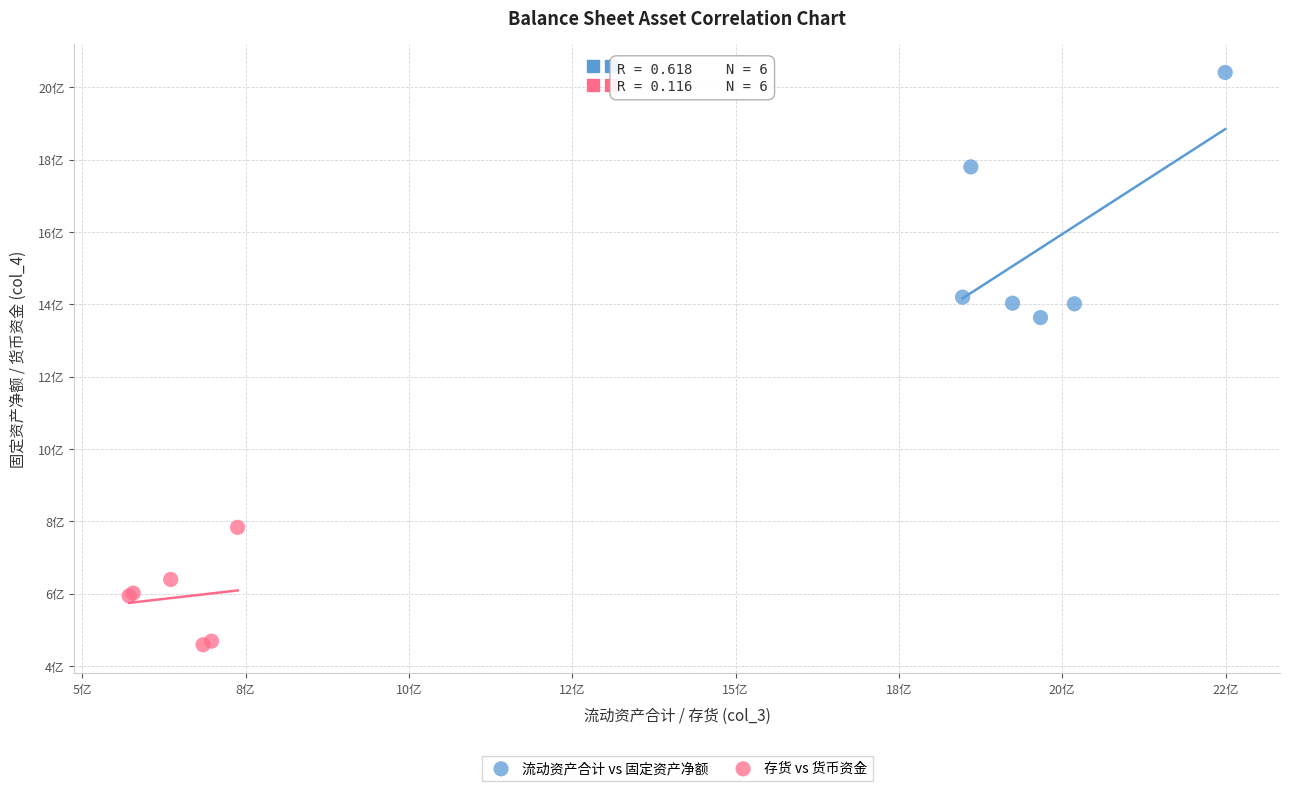

What are all the series names shown in the legend?

流动资产合计 vs 固定资产净额, 存货 vs 货币资金